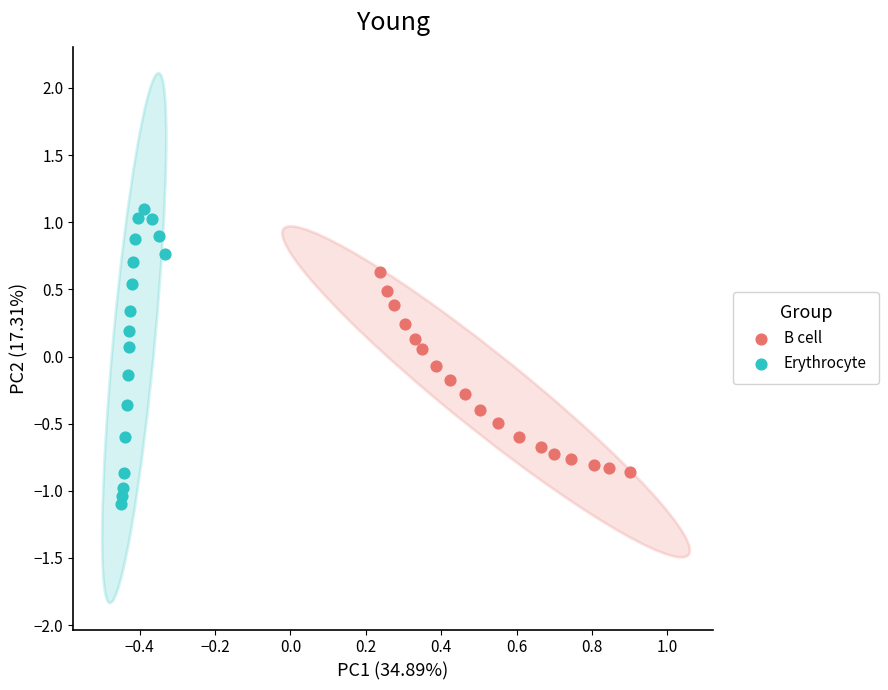

What are all the series names shown in the legend?

B cell, Erythrocyte